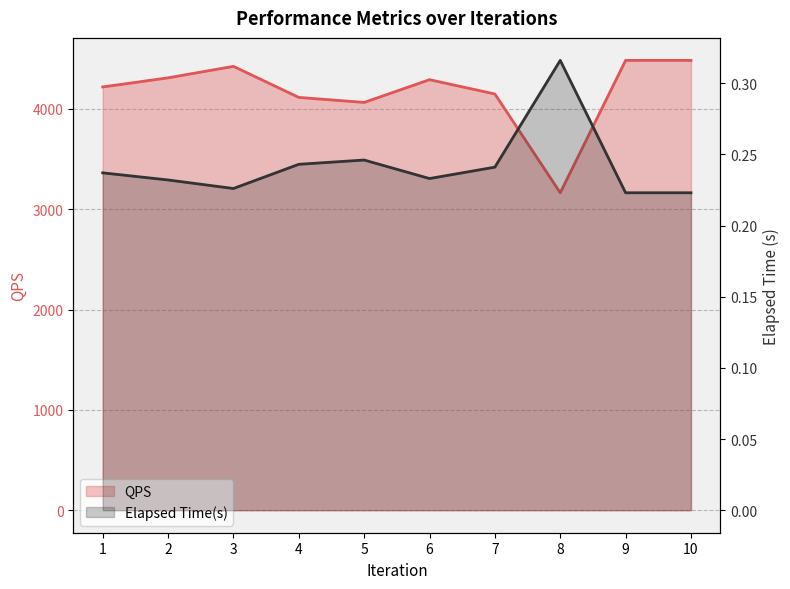

Which series has the widest spread of values?

QPS